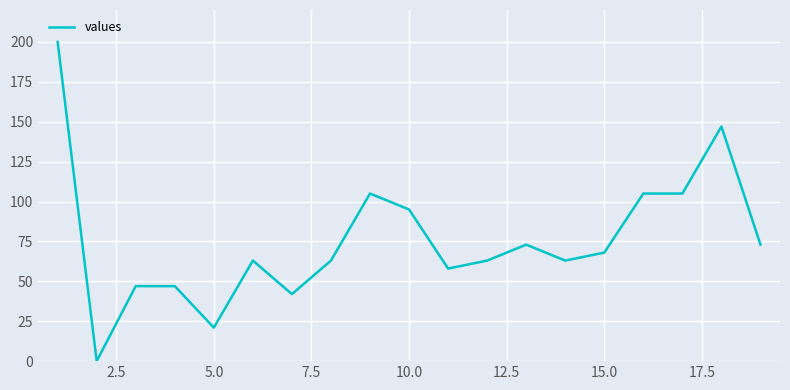

What is the greatest value displayed?

200